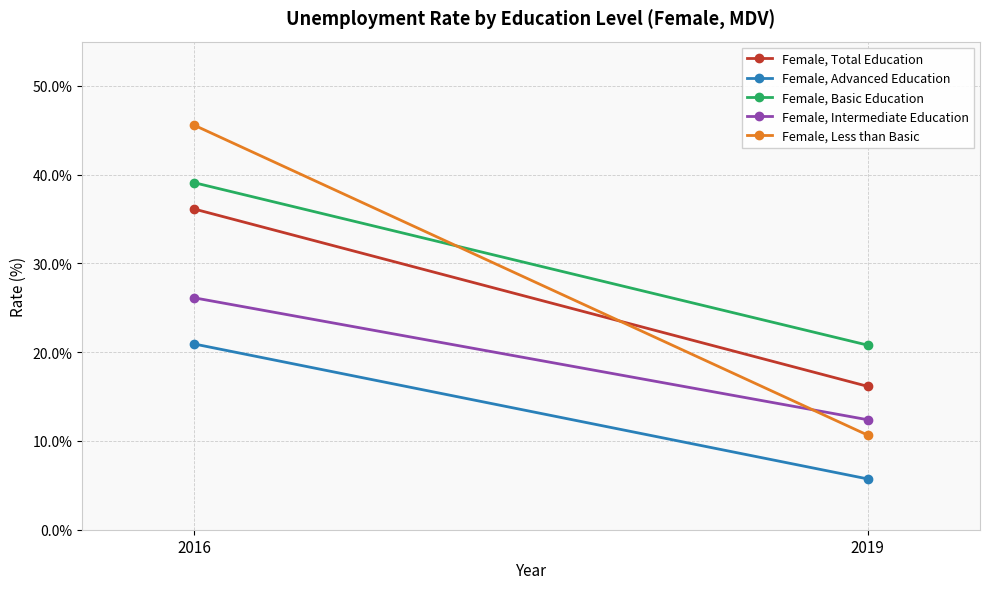

List the series in order of their peak value, highest first.

Female, Less than Basic, Female, Basic Education, Female, Total Education, Female, Intermediate Education, Female, Advanced Education